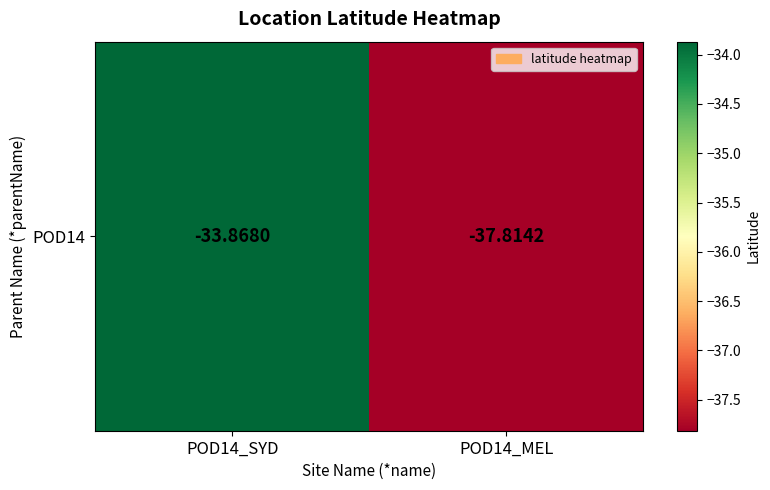

Reading left to right, what are all the values shown in this chart?

-33.9	-37.8